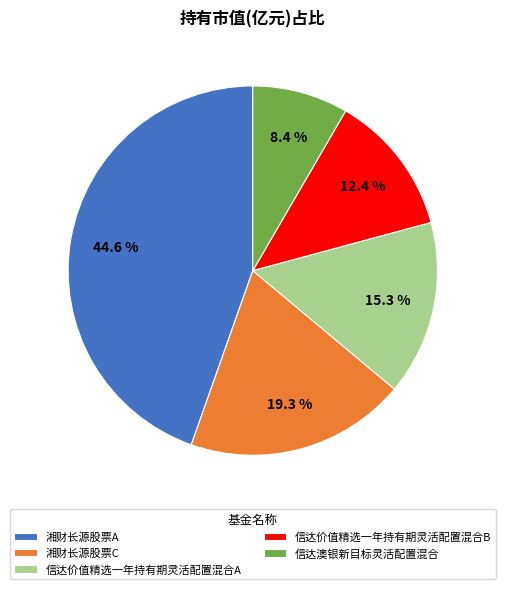

Combined, what portion of the pie is 信达价值精选一年持有期灵活配置混合B and 湘财长源股票C?

31.7%